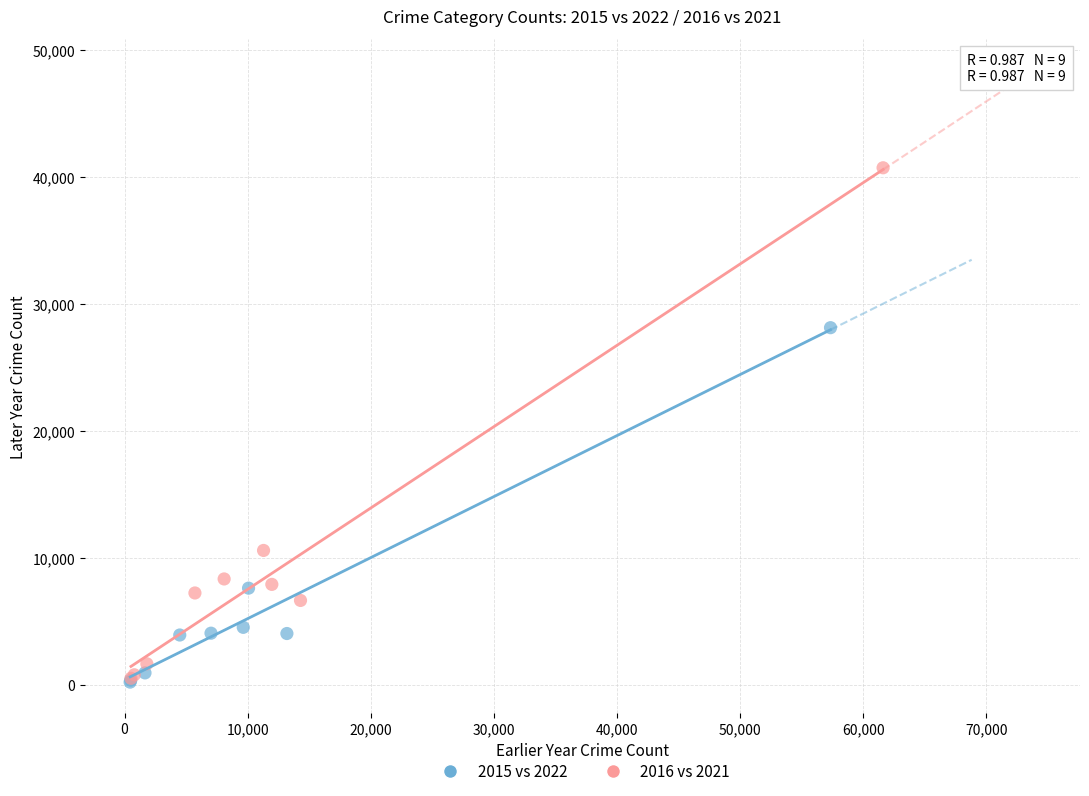

What are all the series names shown in the legend?

2015 vs 2022, 2016 vs 2021